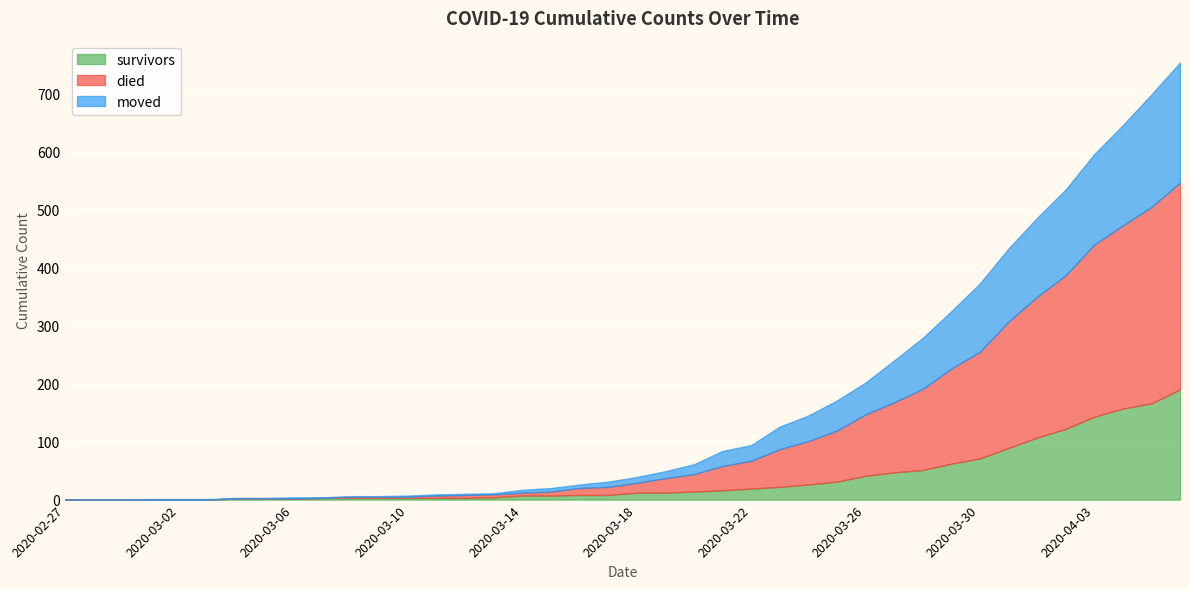

How many series are shown in this chart?

3